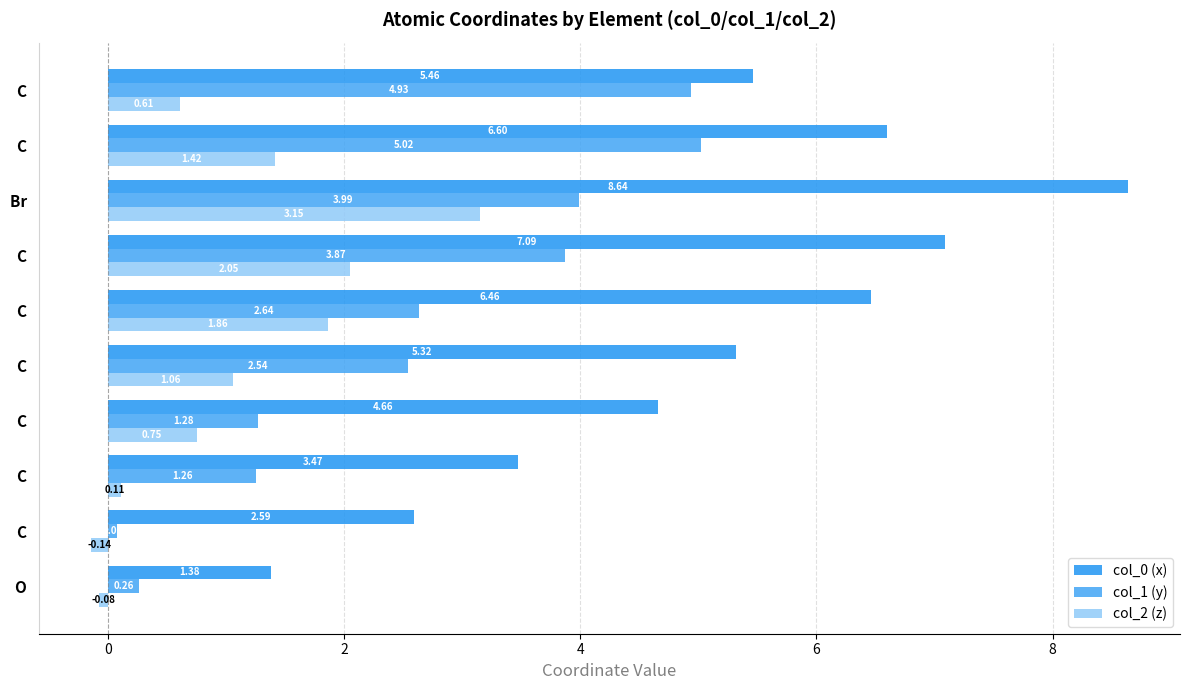

What is the value of the col_2 (z) bar at the 10th from the left?

0.6